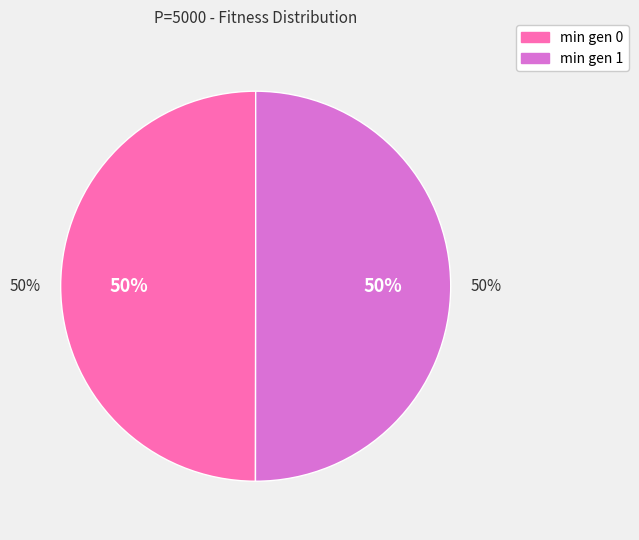

Between min gen 0 (354.179) and min gen 1 (354.439), which is larger?

min gen 1 (354.439)